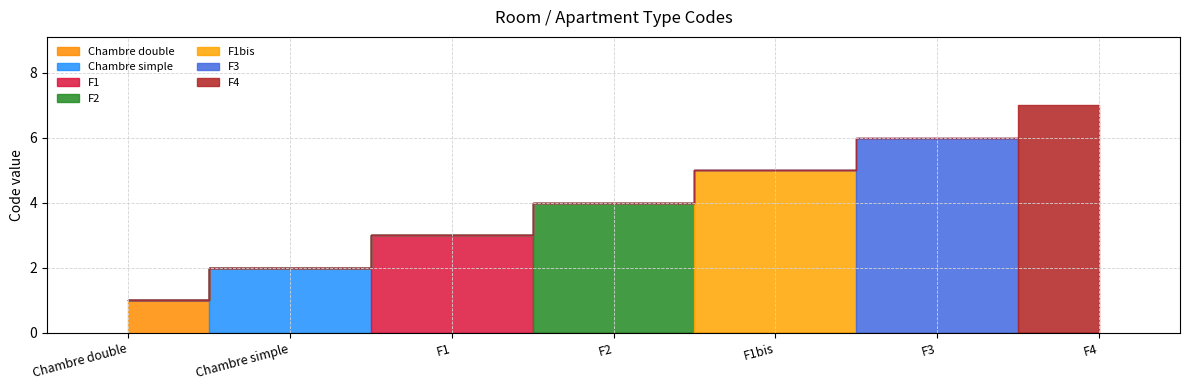

What is the label of the 7th point from the left?

F4